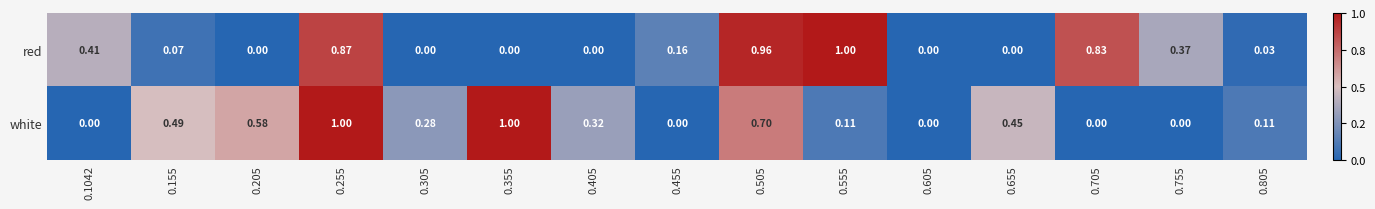

Rank the series by their average value, from lowest to highest.

red, white